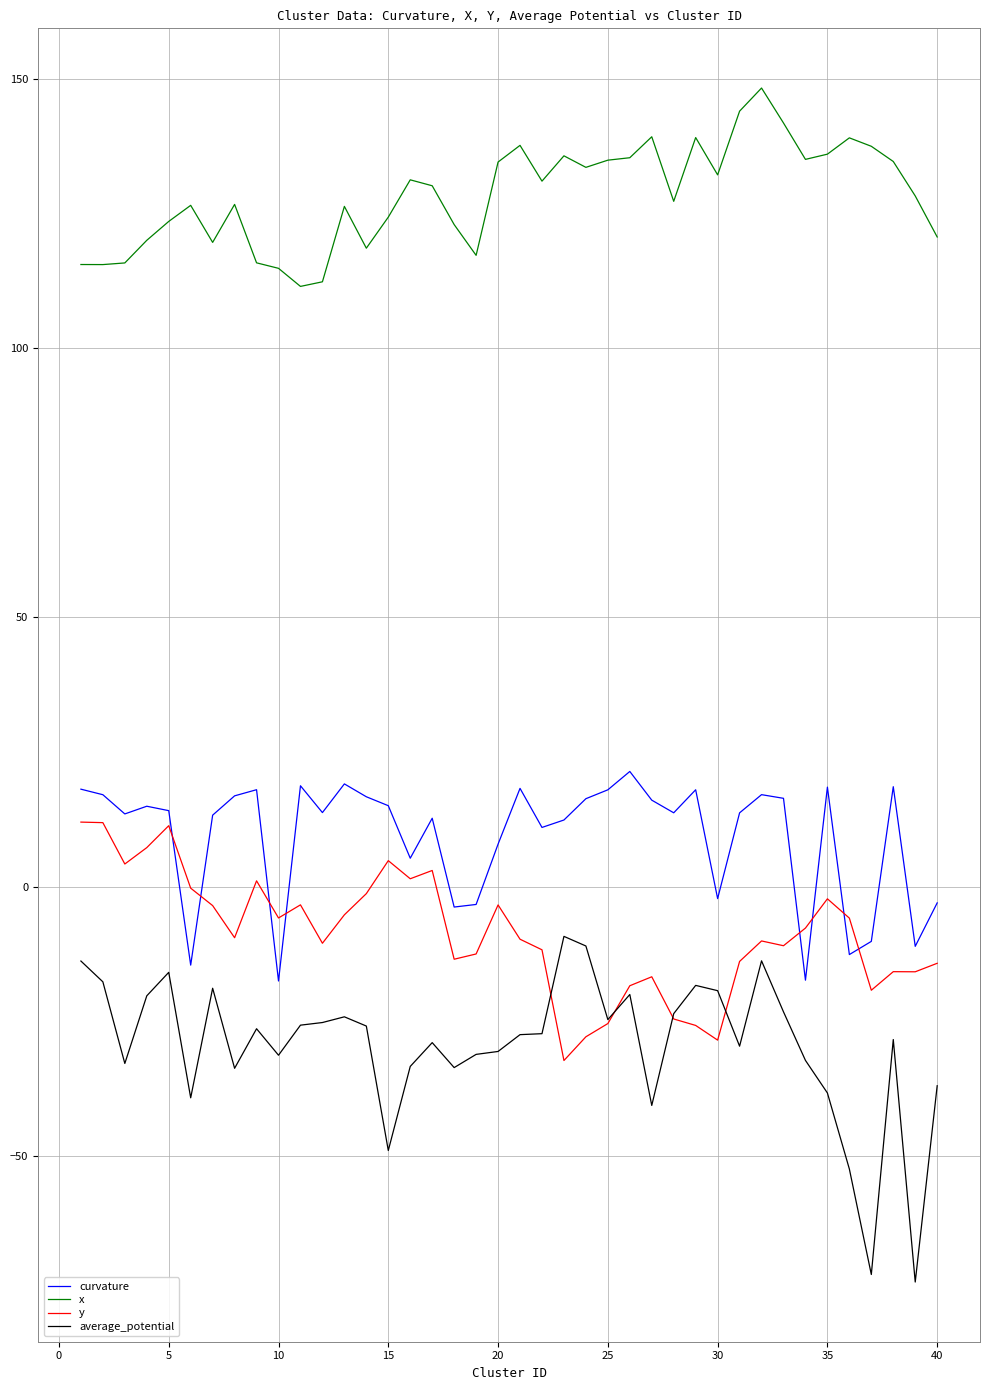

What is the maximum value shown in the chart?

148.4